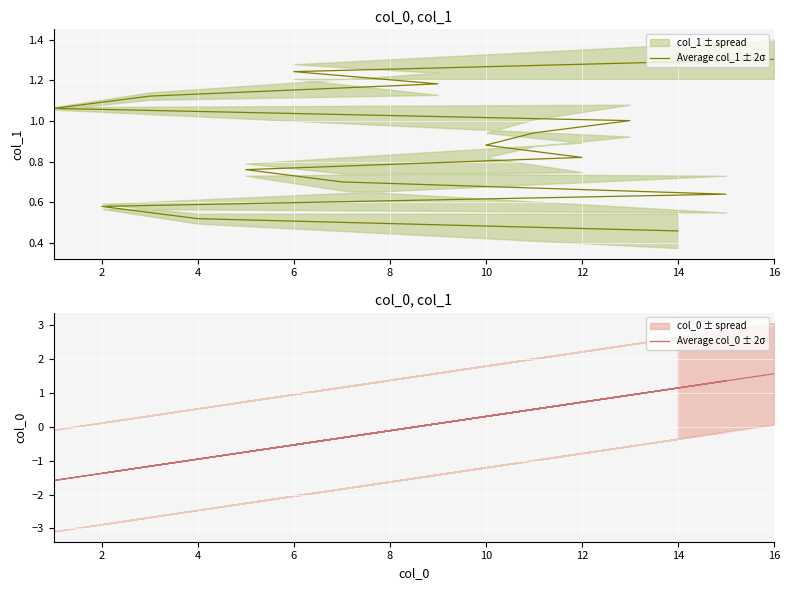

What is the highest value of the Average col_1 ± 2σ series?

1.3